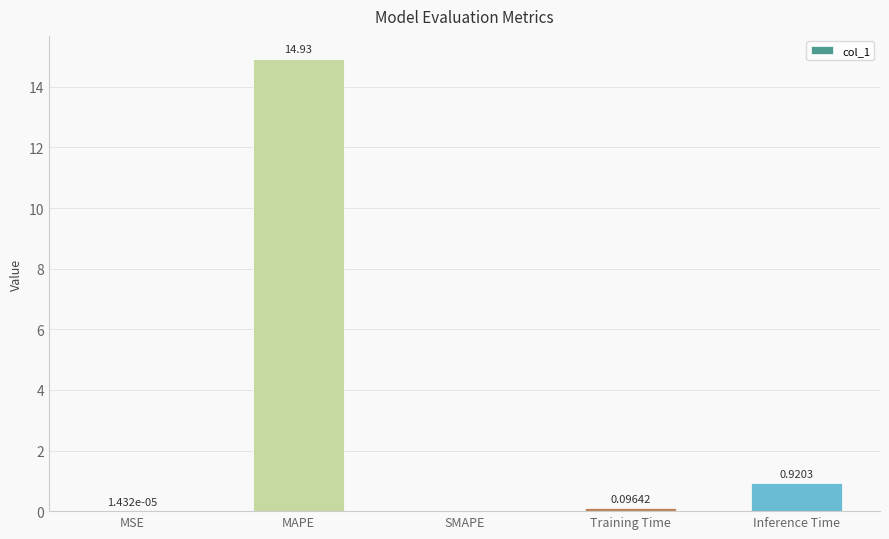

Which label corresponds to the largest value in the chart?

MAPE